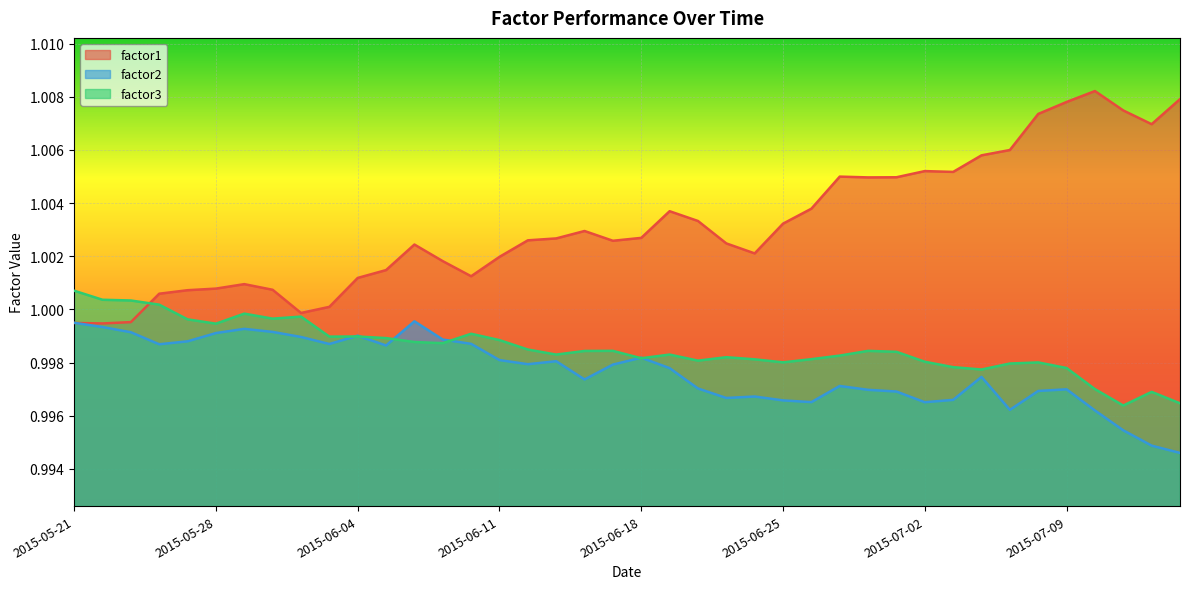

How many lines are shown in the chart?

3